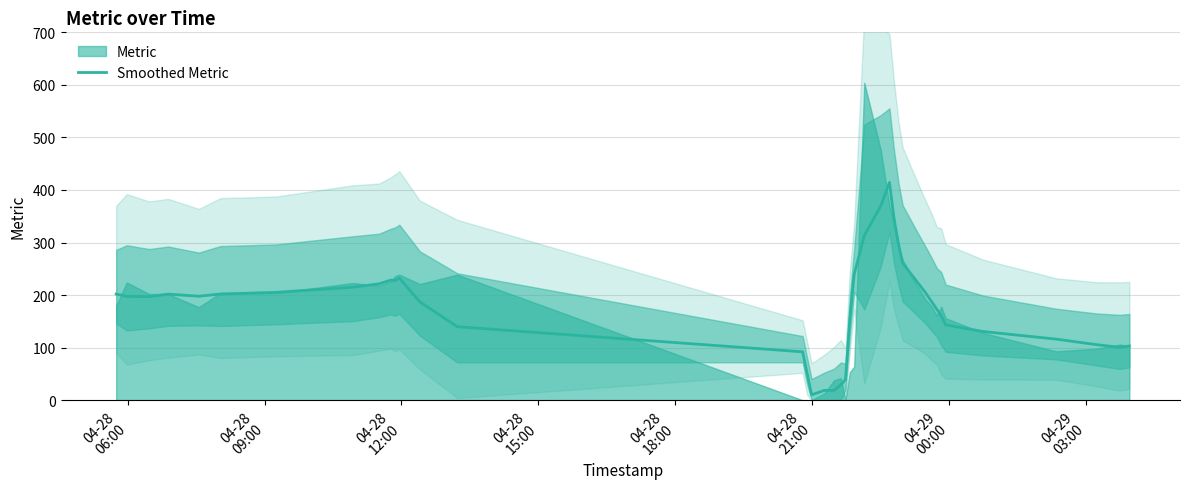

What is the maximum value for Smoothed Metric?

414.4